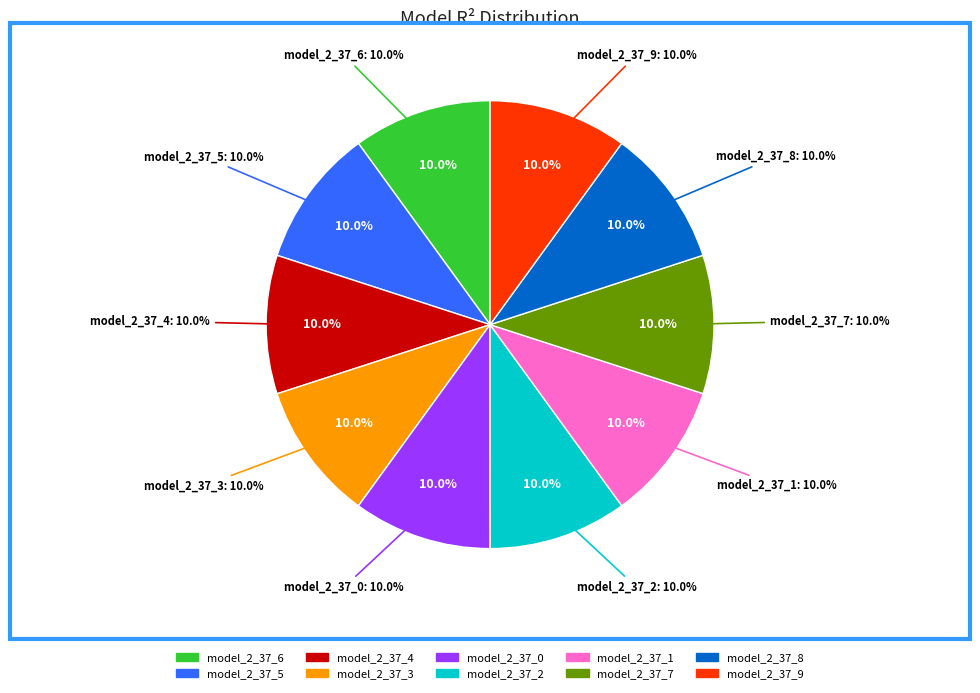

What is the smallest slice in the pie chart?

model_2_37_9